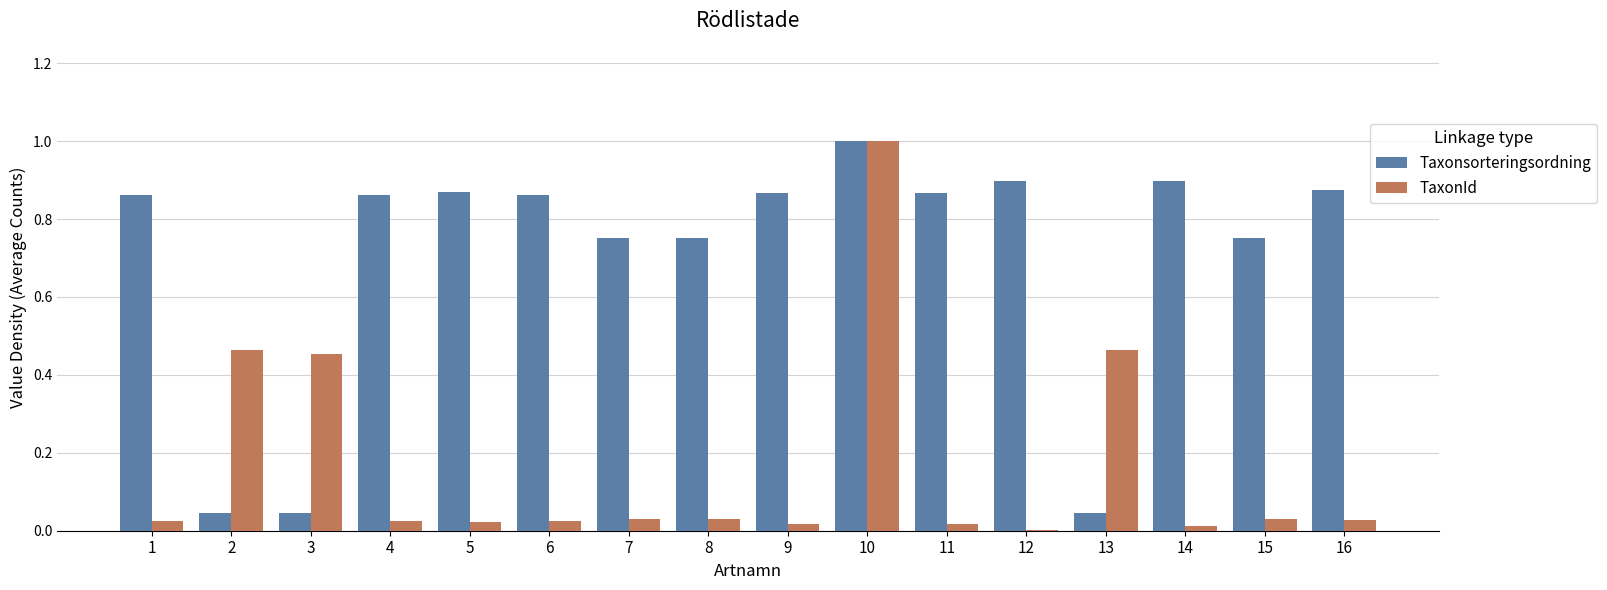

What is the sum of all TaxonId values?

2.6